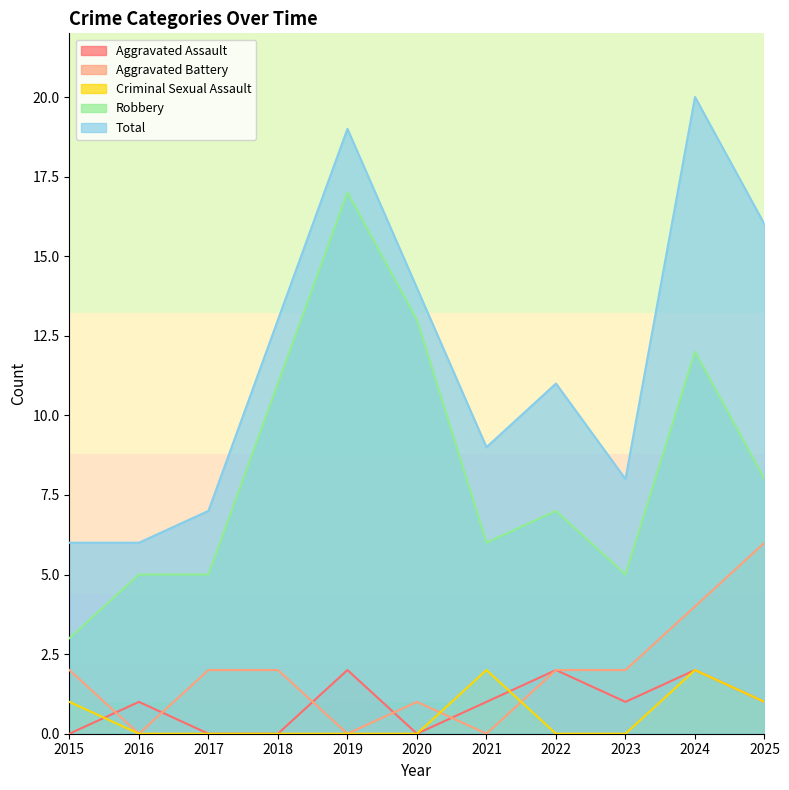

True or false: Robbery and Aggravated Battery intersect in this chart.

False